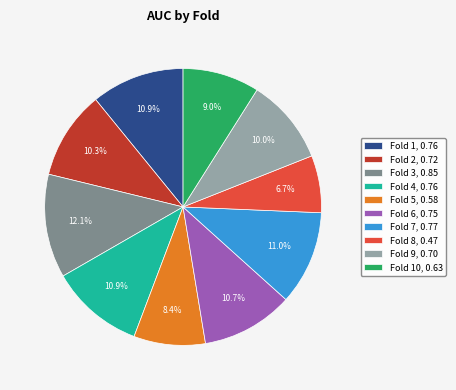

Count the number of slices in the pie.

10